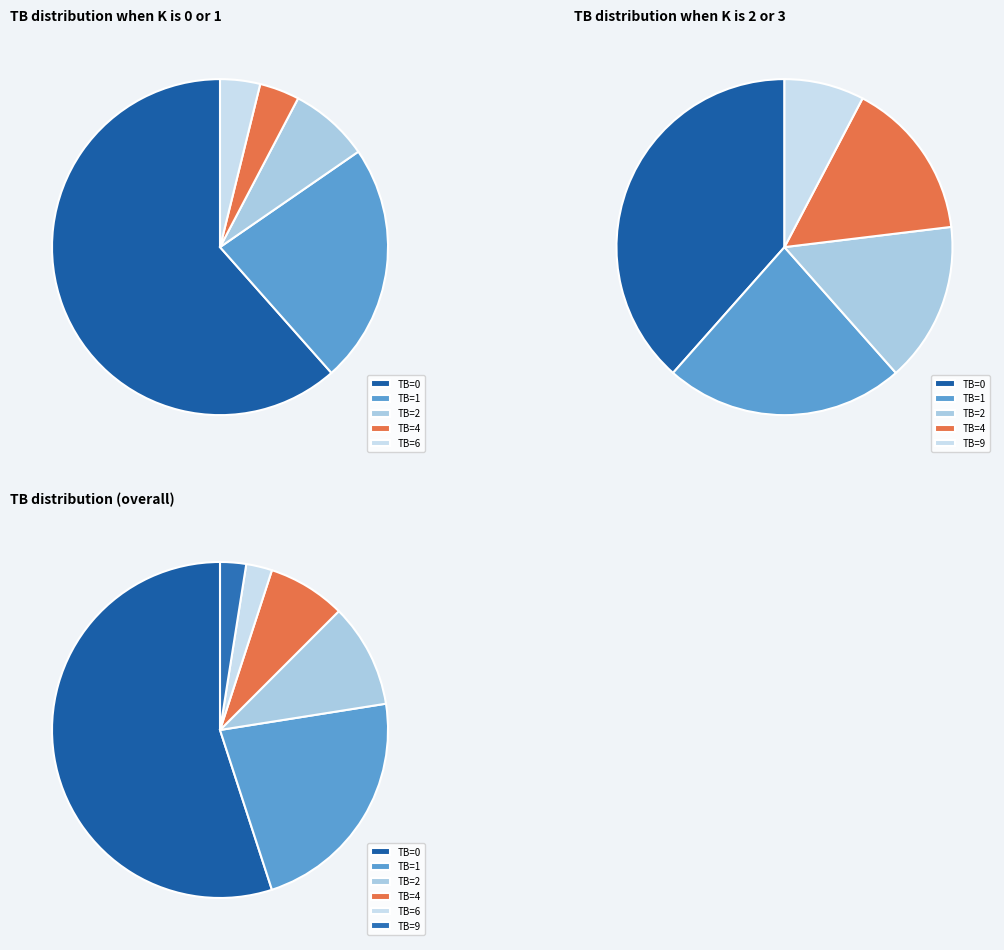

Is the sum of TB=6 and TB=3 greater than half?

No